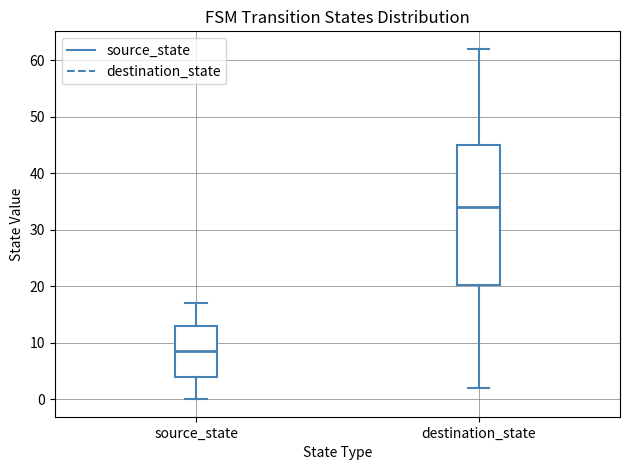

Reading left to right, read every box against the y-axis: the position of its median line, the range the box covers, and the ends of its whiskers. The values are not printed on the chart, so give them approximately, as read against the axis.

source_state: median 9, box 4 to 13, whiskers 0 to 17
destination_state: median 34, box 20 to 45, whiskers 2 to 62